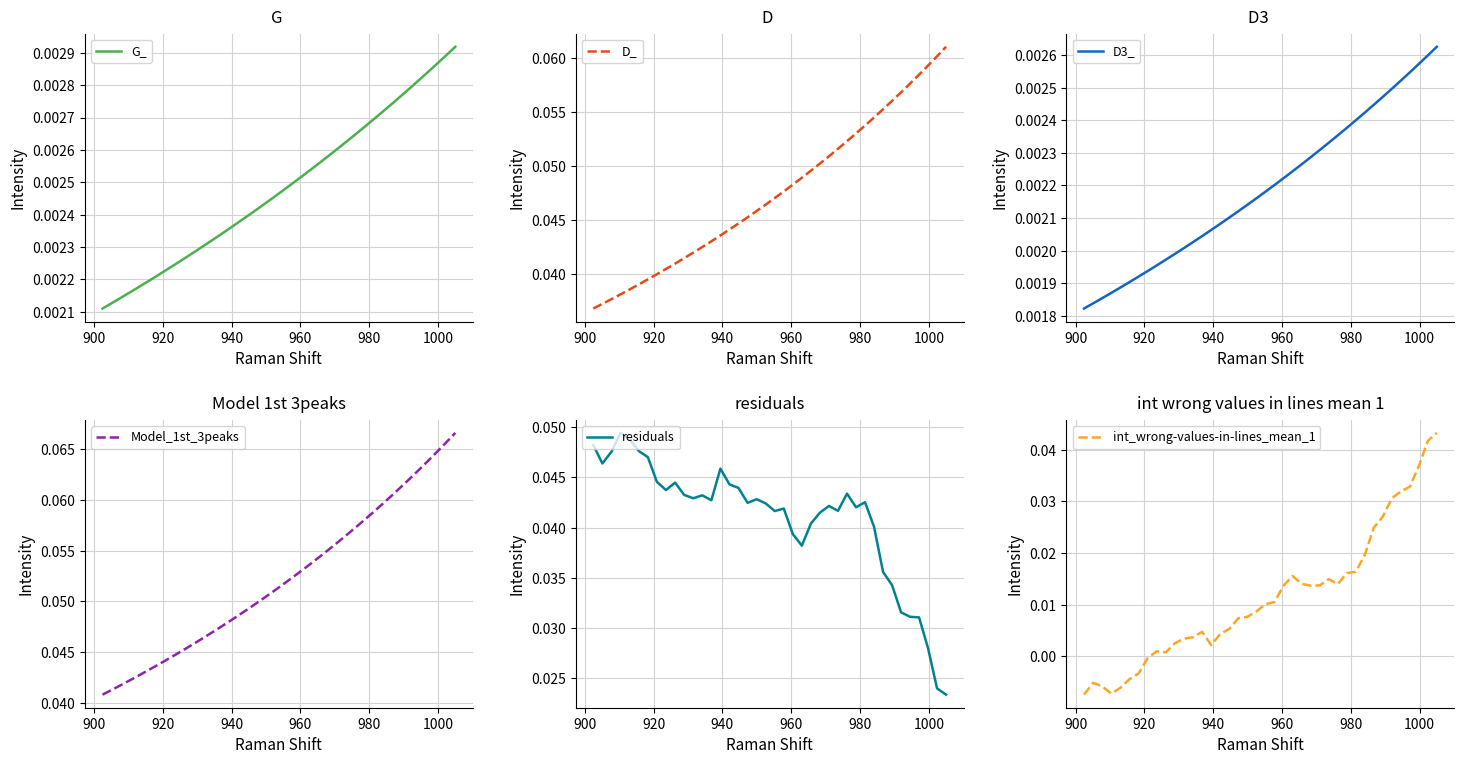

What are all the series names shown in the legend?

G_, D_, D3_, Model_1st_3peaks, residuals, int_wrong-values-in-lines_mean_1